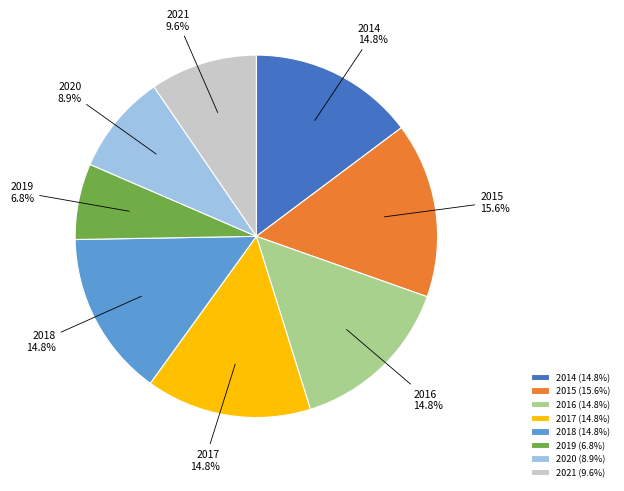

How many slices are in this pie chart?

8